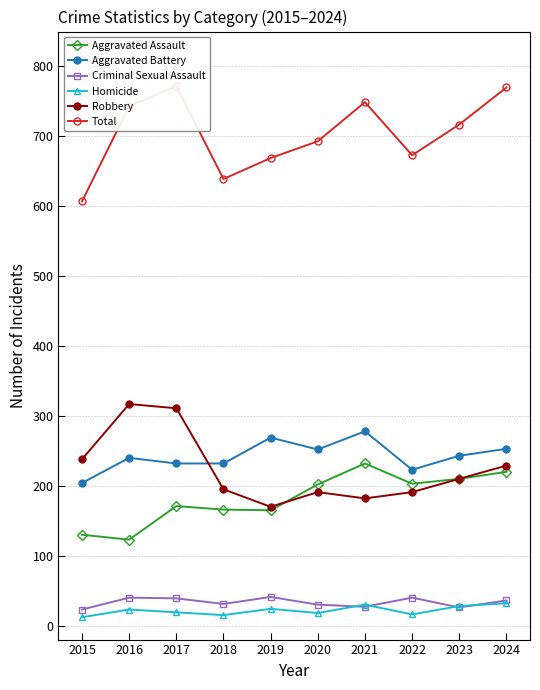

Is this an area chart (filled region under the line)?

No